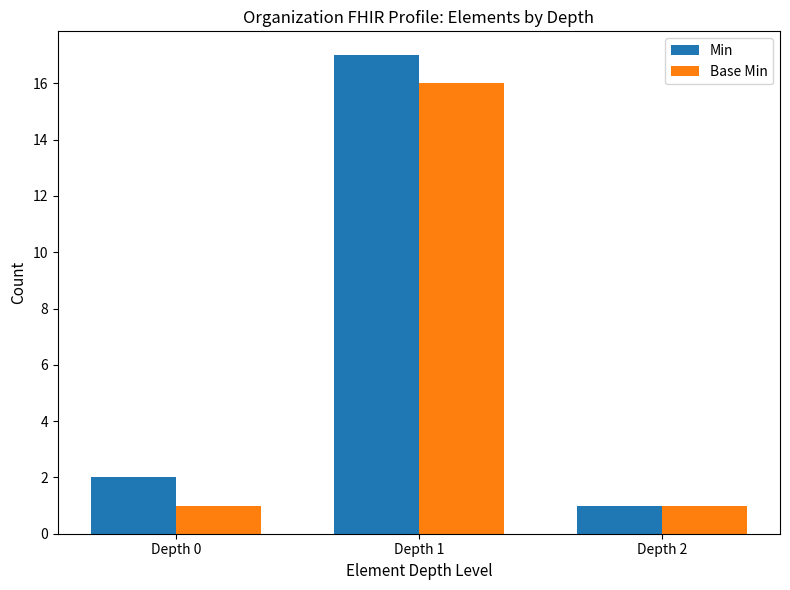

Rank the series by their maximum value, from highest to lowest.

Min, Base Min